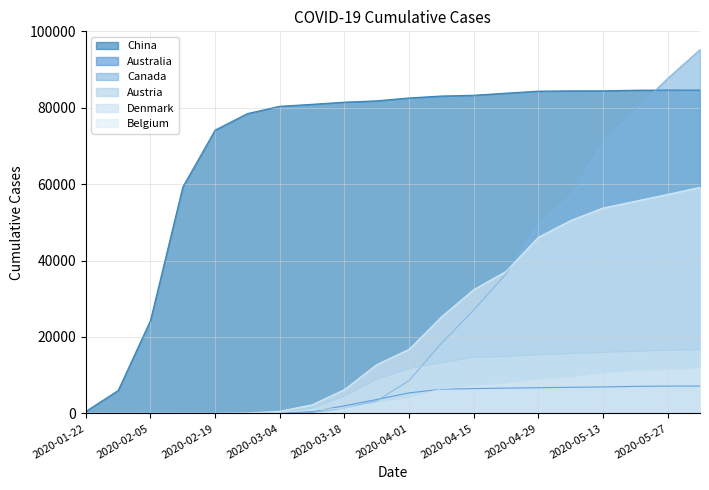

What position from the right is 2020-03-11?

13